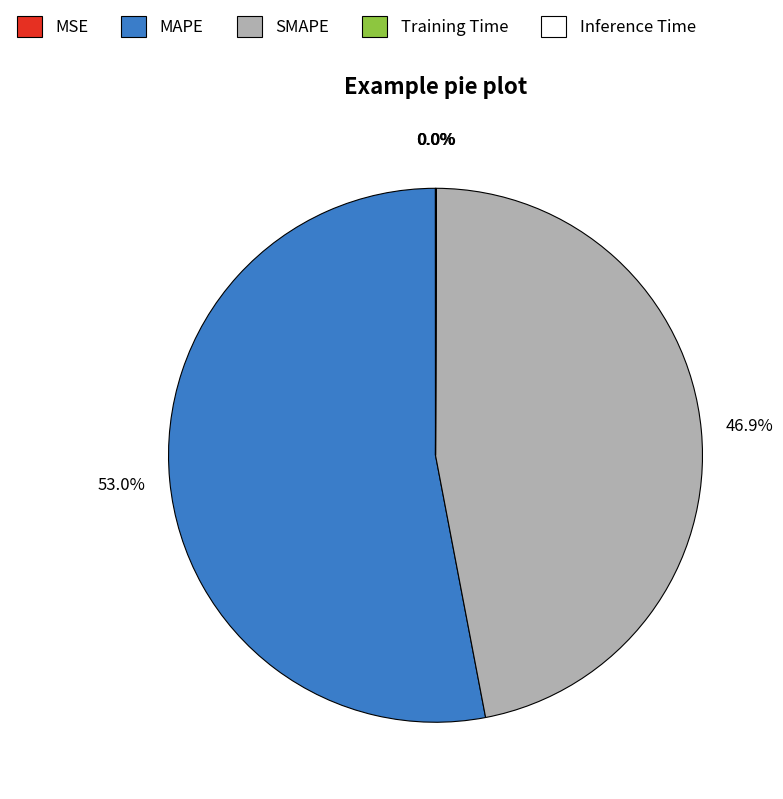

What portion of the pie excludes SMAPE?

53.1%